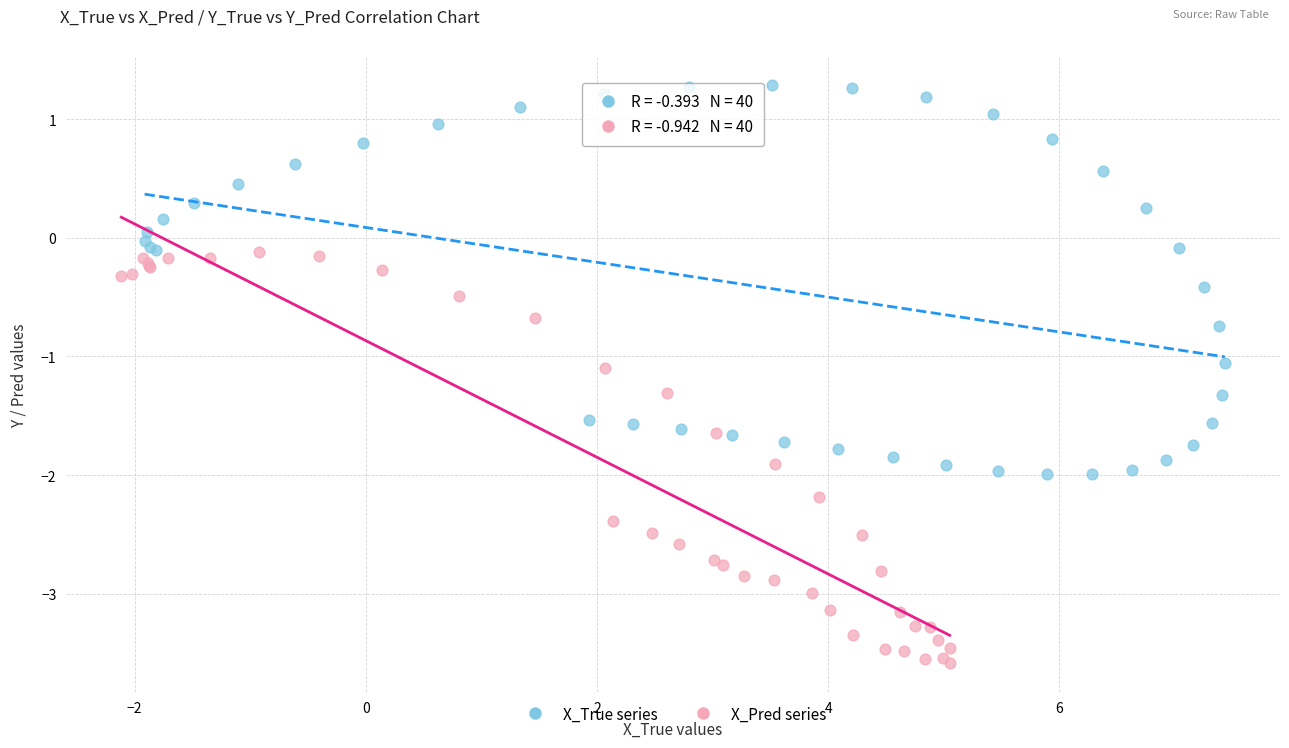

Which series has the largest Y range (max minus min)?

X_Pred series